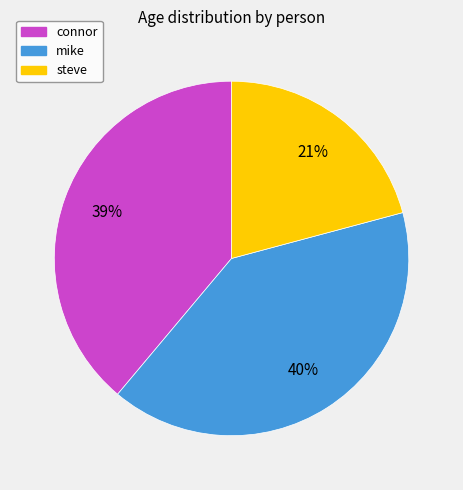

Combined, do mike and steve account for over 50%?

Yes